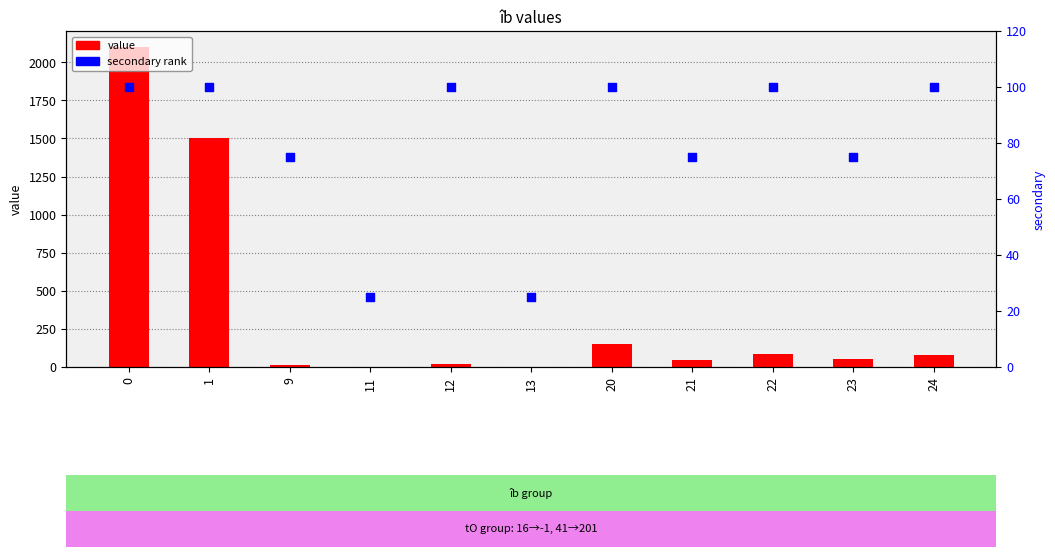

Which series contains the lowest Y value?

value